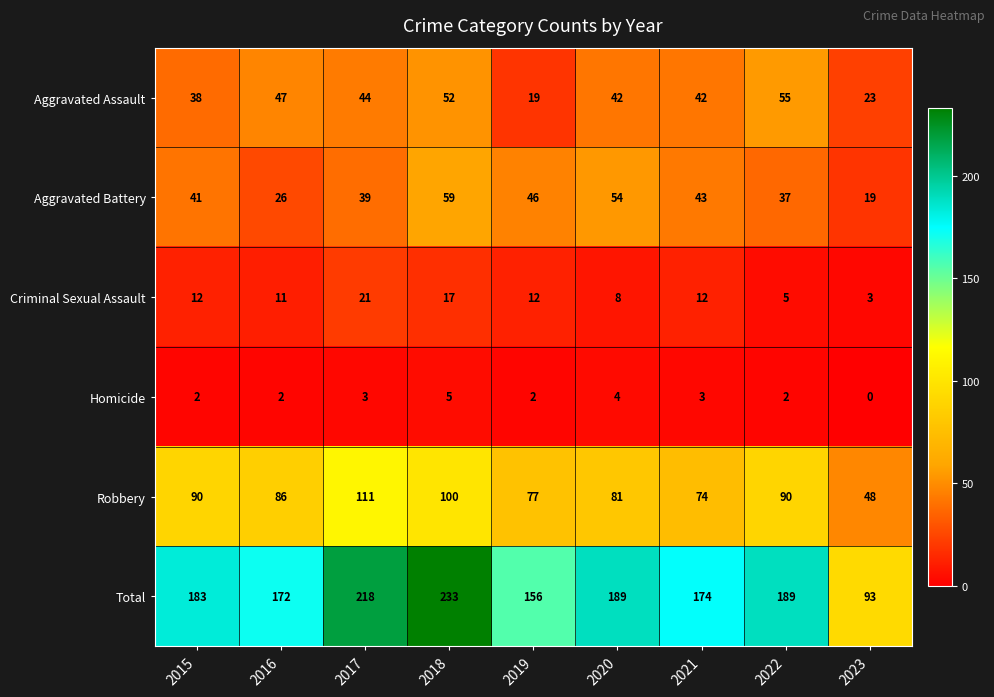

The Criminal Sexual Assault series shows 18 at 2021. True or false?

False